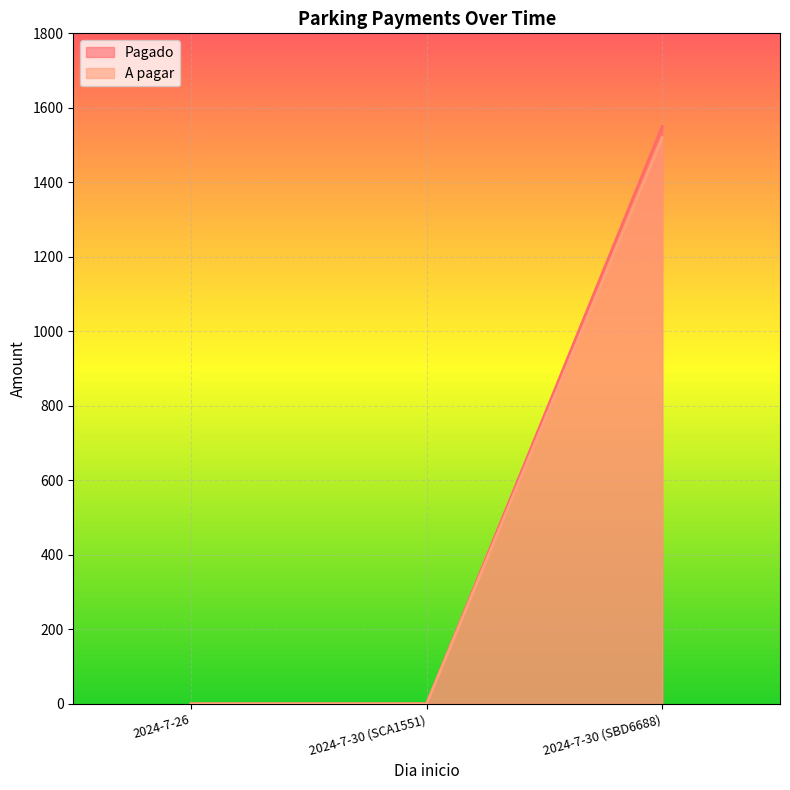

Reading right to left, list all the values displayed in this chart.

Pagado: 2024-7-30 (SBD6688)=1550	2024-7-30 (SCA1551)=0	2024-7-26=0
A pagar: 2024-7-30 (SBD6688)=1520	2024-7-30 (SCA1551)=0	2024-7-26=0